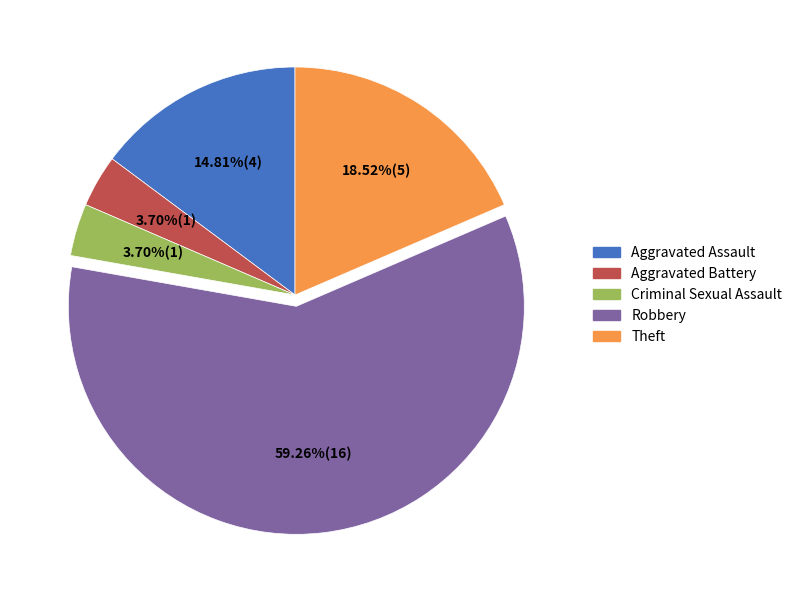

To the nearest percent, what is the average slice percentage?

20%